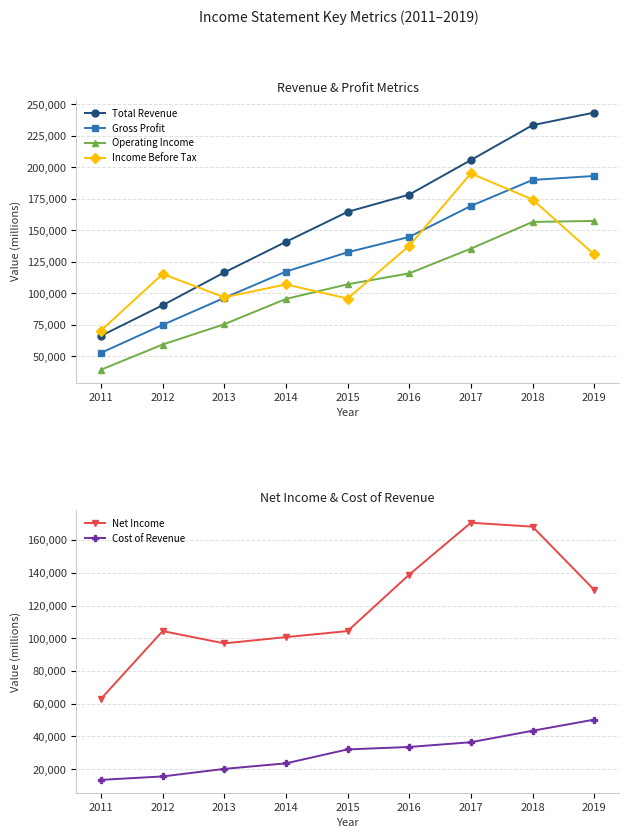

Is this an area chart (filled region under the line)?

No